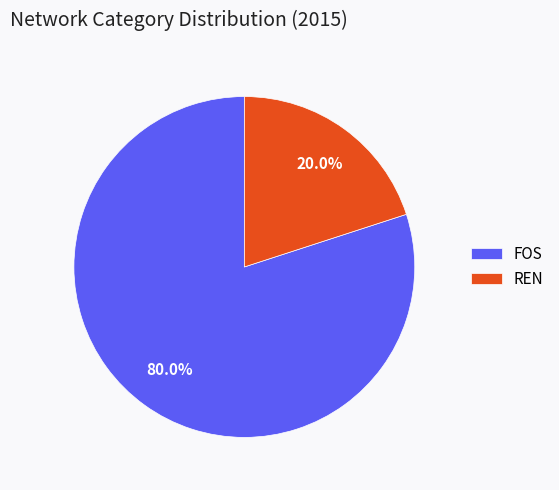

What is the ratio of the value at FOS to the value at REN?

4.0